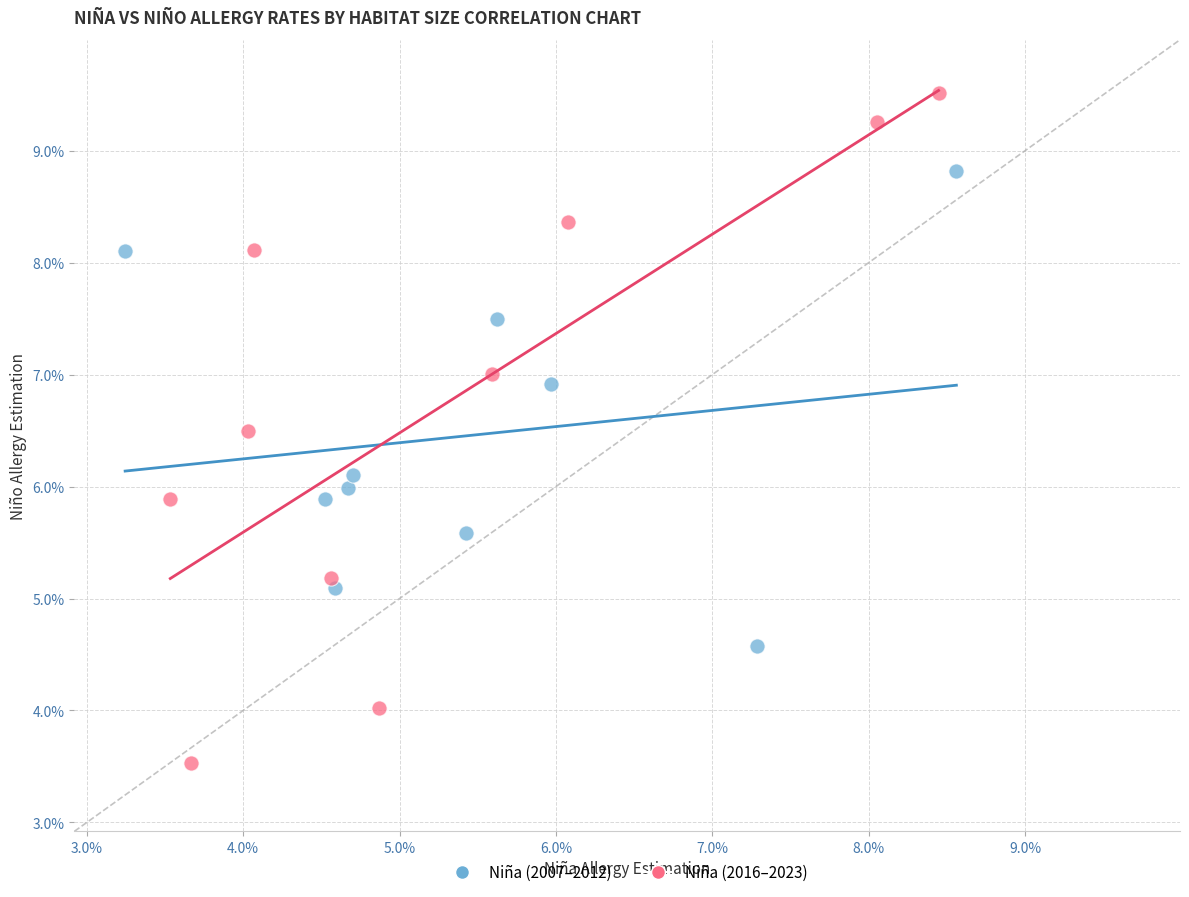

Which series contains the highest Y value?

Niña (2016–2023)